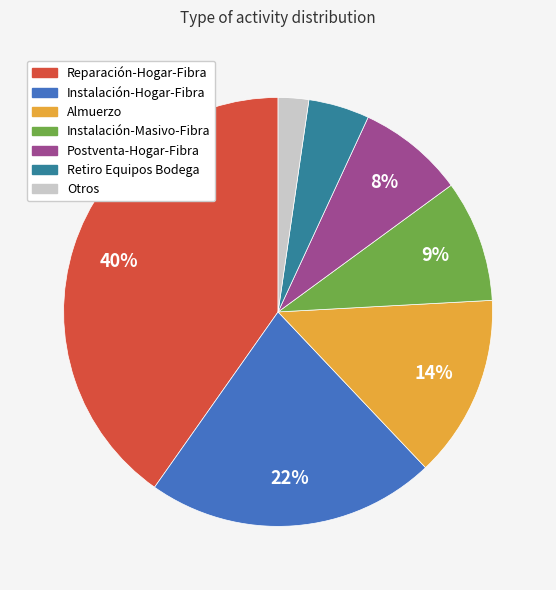

Is the sum of Postventa-Hogar-Fibra and Otros greater than half?

No